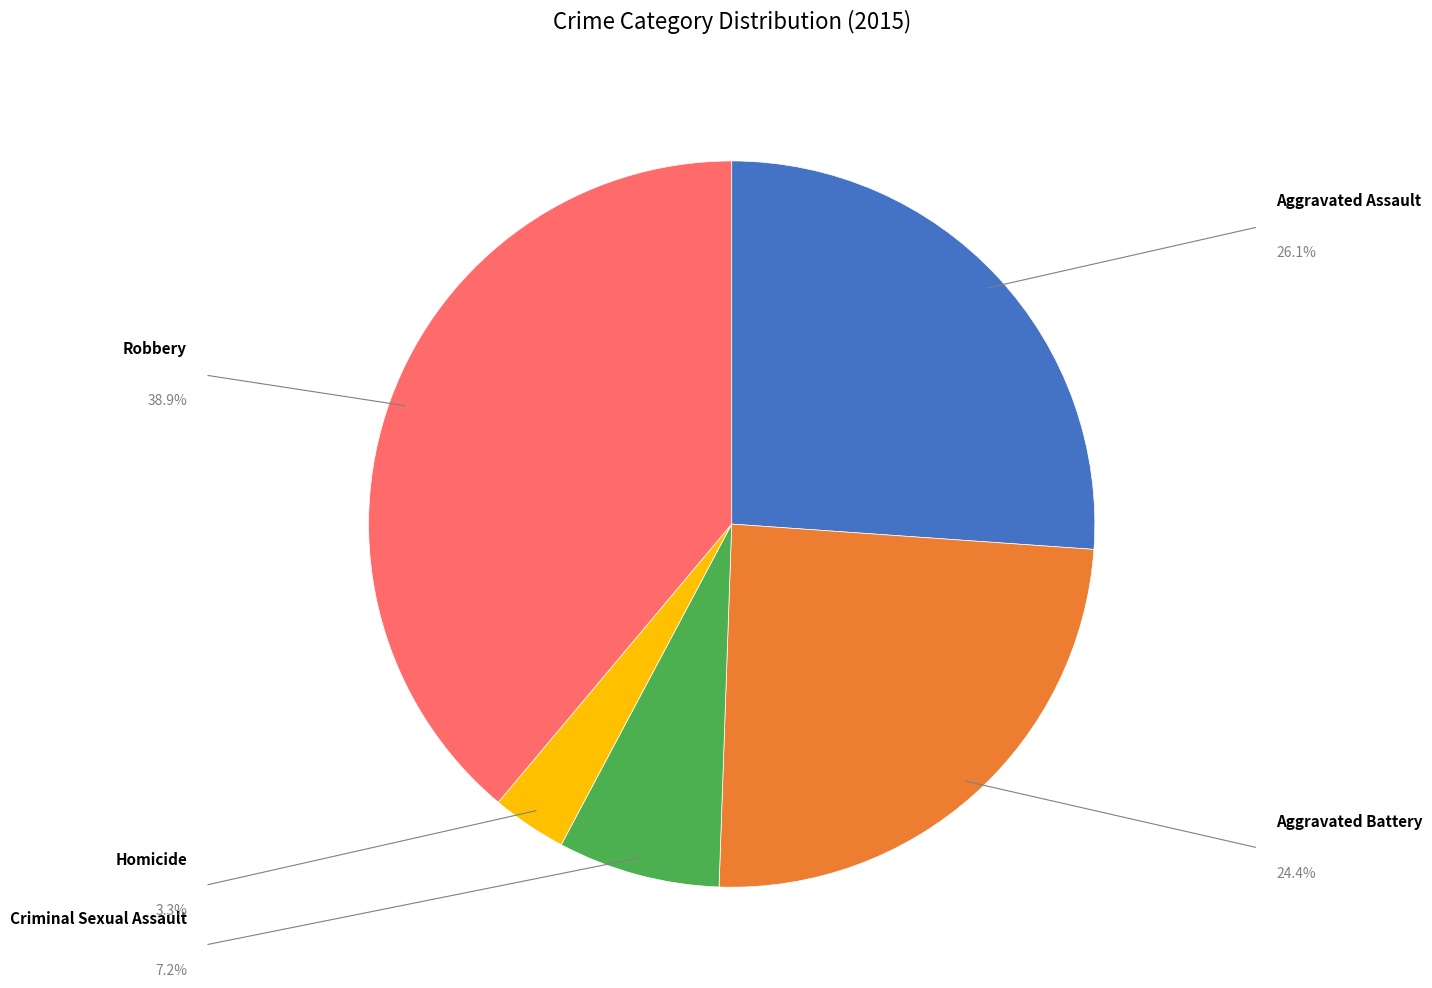

Does any single category account for the majority?

No